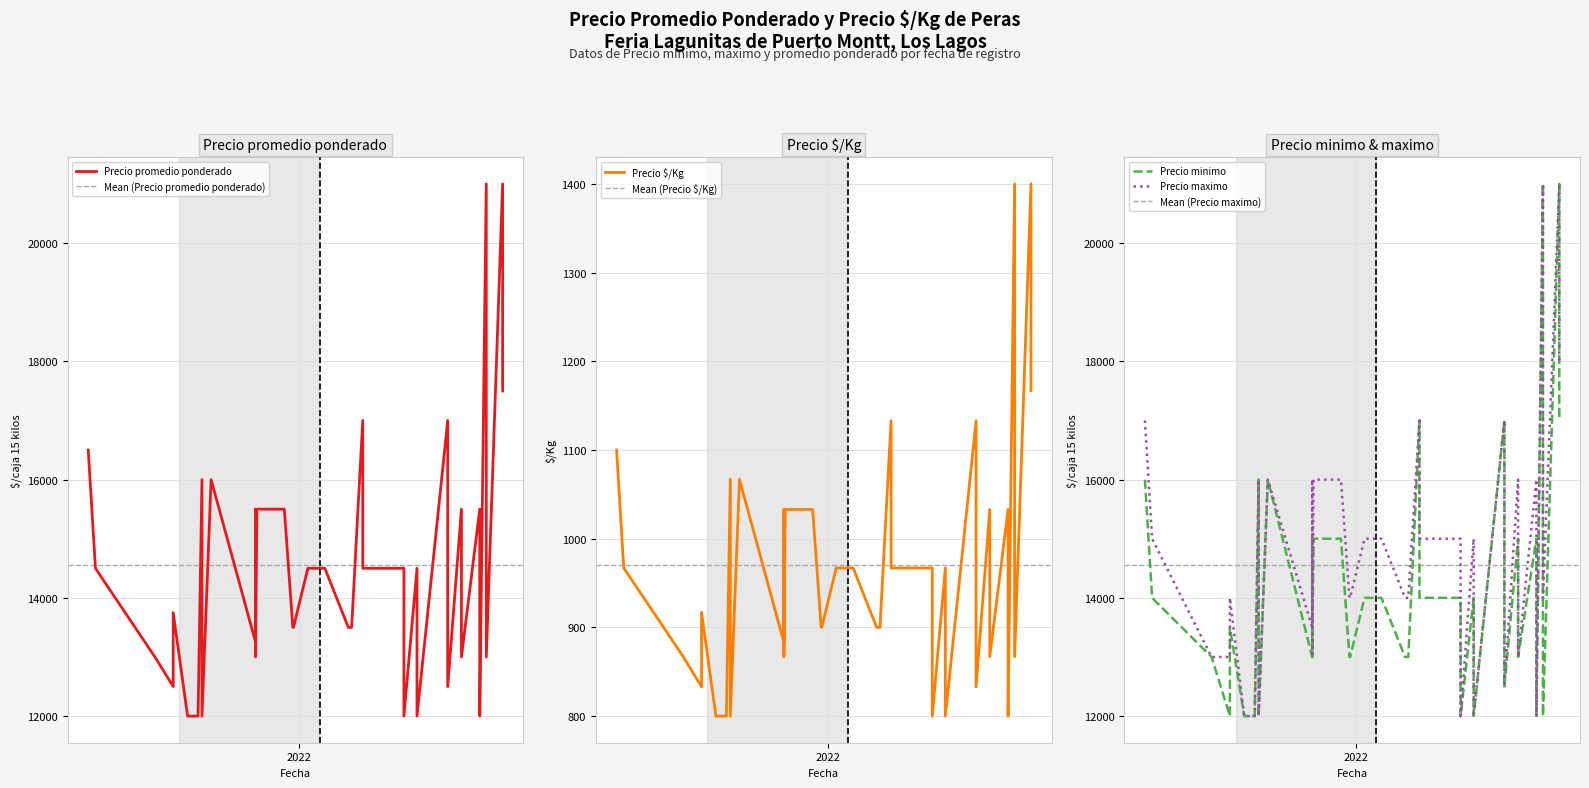

What is the sum of all Precio minimo values?

571000